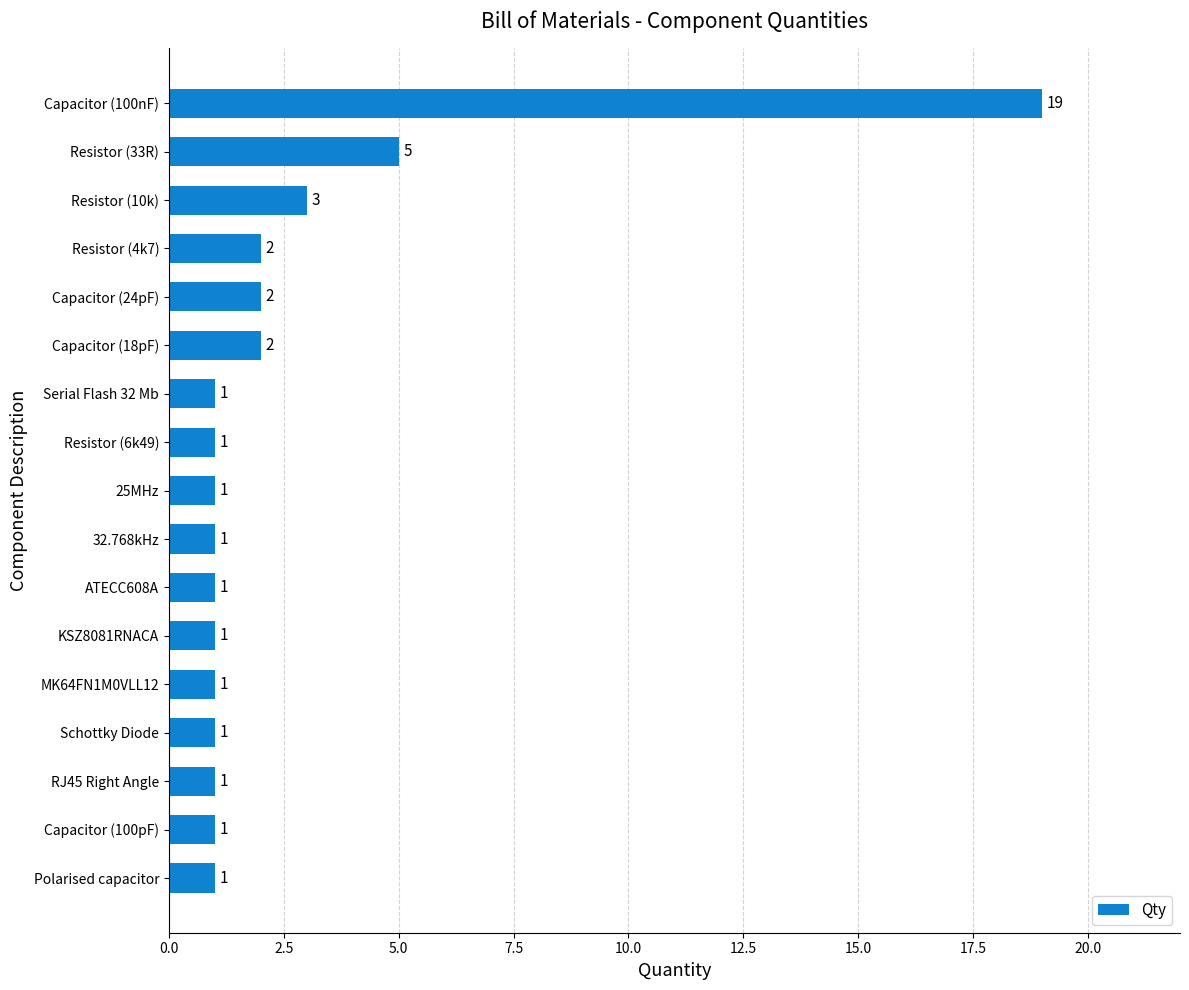

Which label corresponds to the largest value in the chart?

Capacitor (100nF)